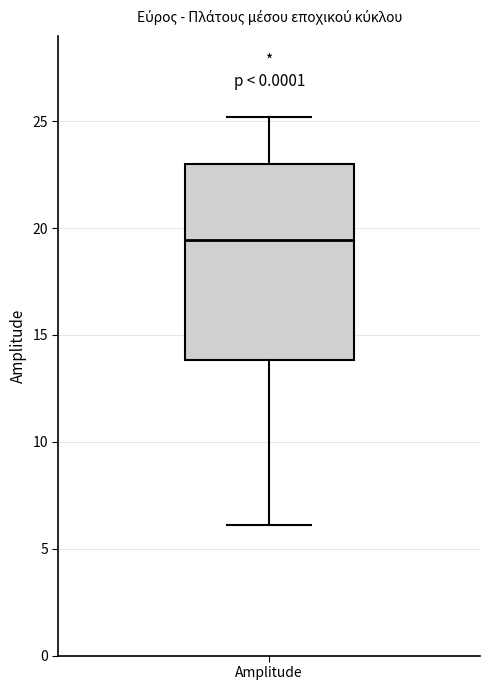

Read this box plot against the y-axis: the position of the median line, the range covered by the box, and the ends of both whiskers. The values are not printed on the chart, so give them approximately, as read against the axis.

median 19.5, box 14.0 to 23.0, whiskers 6.0 to 25.0